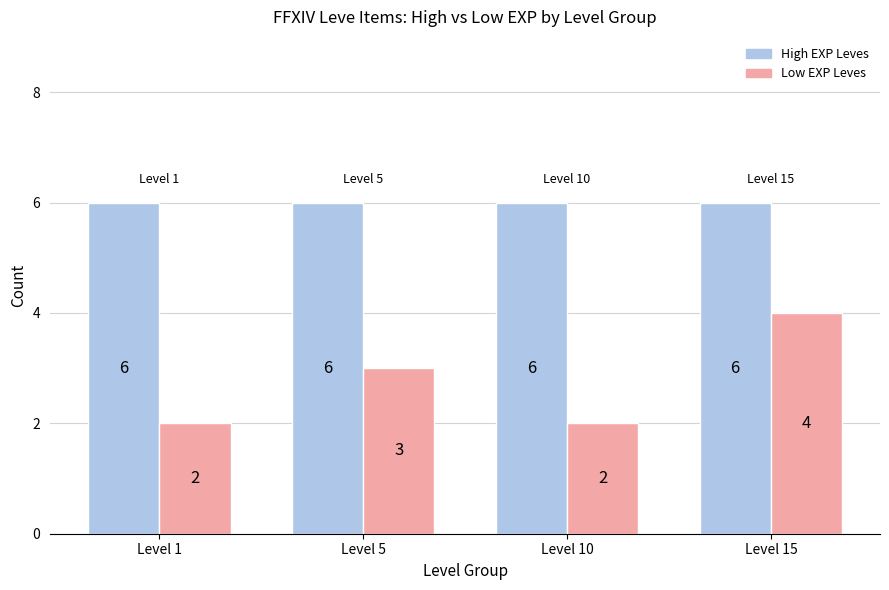

Reading left to right, extract all data points from this chart.

High EXP Leves: Level 1=6	Level 5=6	Level 10=6	Level 15=6
Low EXP Leves: Level 1=2	Level 5=3	Level 10=2	Level 15=4